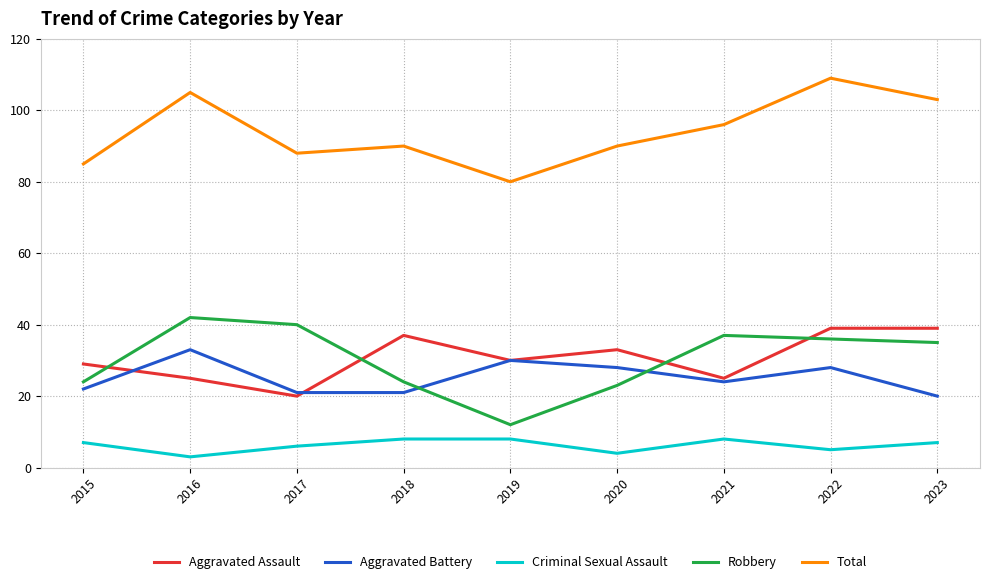

What is the lowest value of the Aggravated Battery series?

20